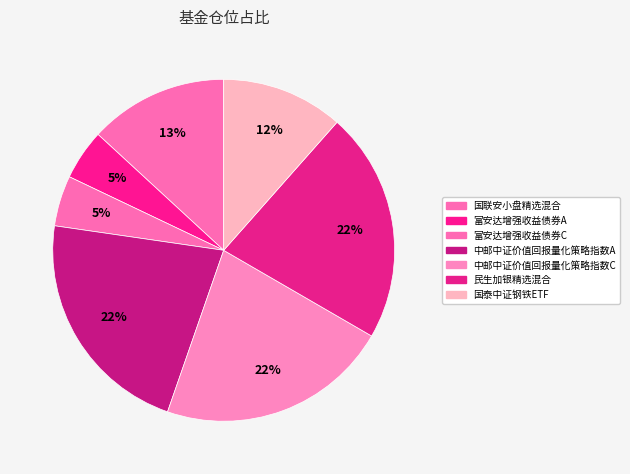

To the nearest percent, what portion does 富安达增强收益债券A represent?

5%